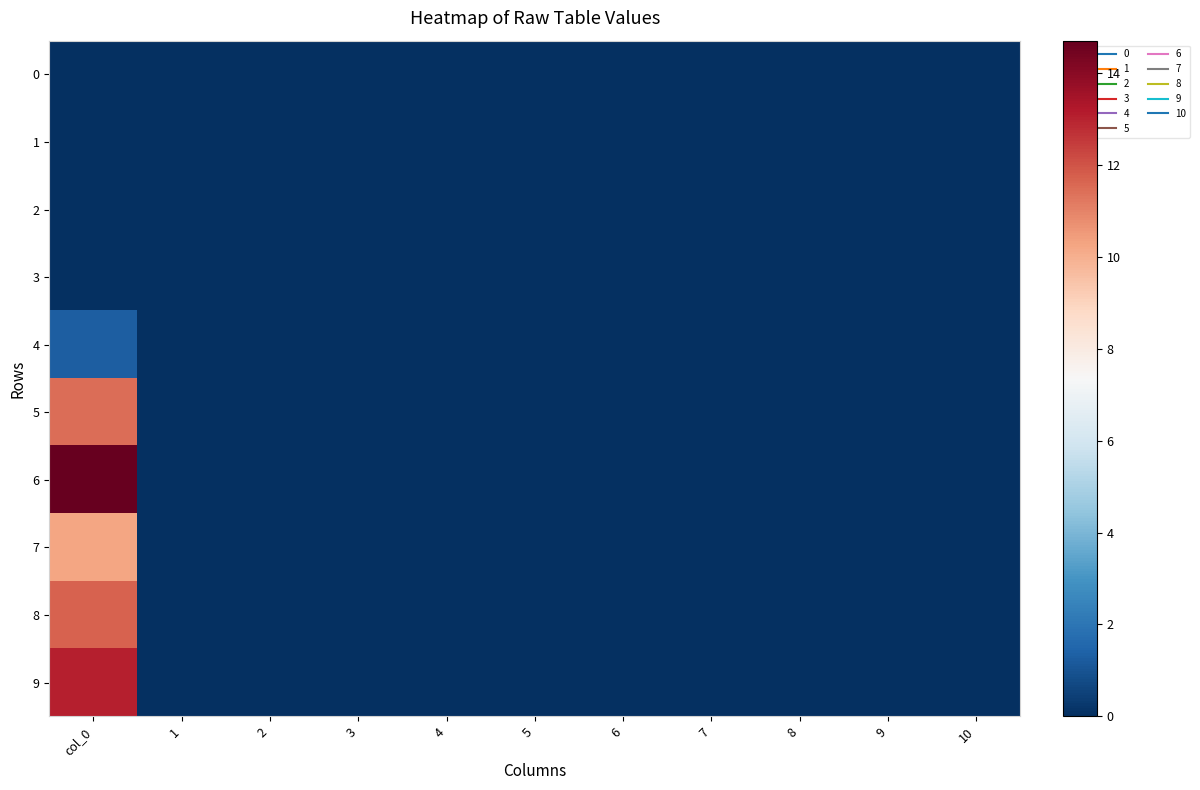

Rank the series by their maximum value, from lowest to highest.

0, 1, 2, 3, 4, 7, 5, 8, 9, 6